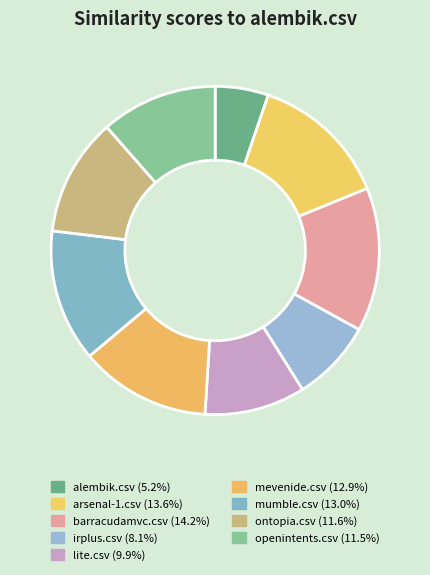

The lite.csv slice represents 10% of the pie. True or false?

True